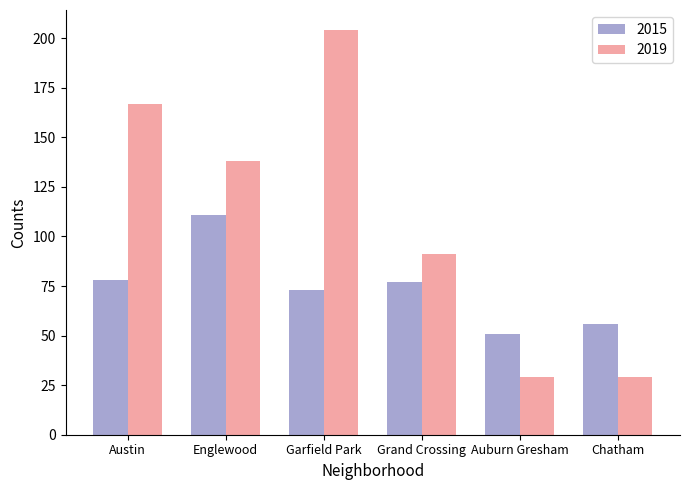

What is the difference between the second highest and second lowest values in the 2019 series?

138